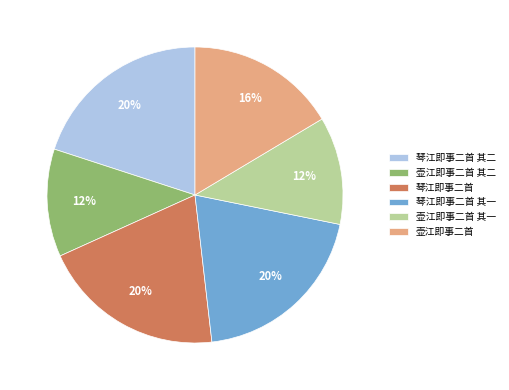

Which has a higher value, 琴江即事二首 其一 or 壶江即事二首 其二?

琴江即事二首 其一